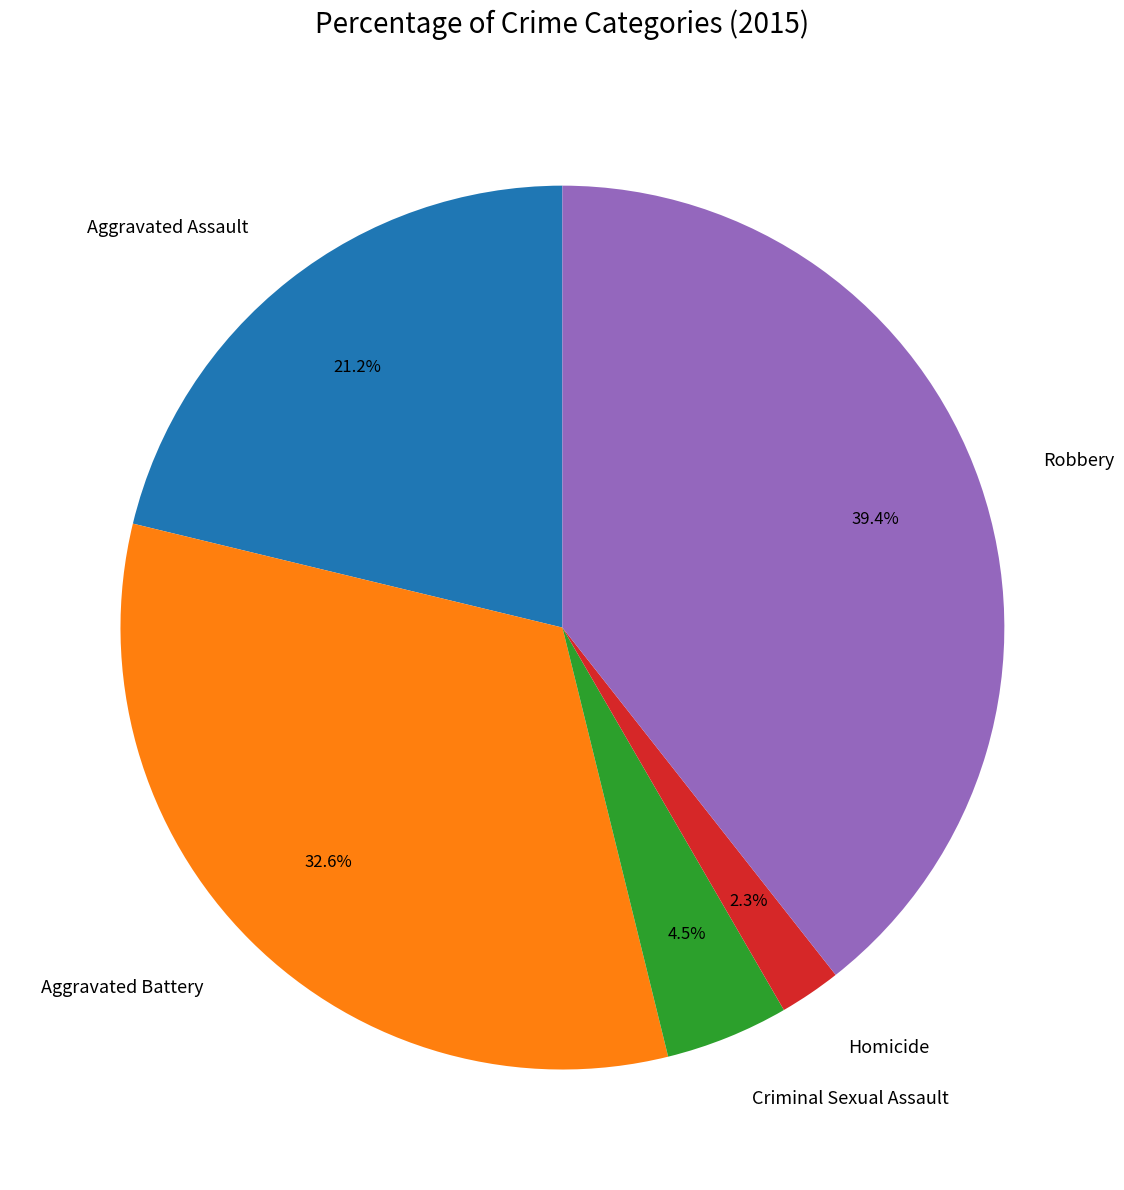

To the nearest percent, what is the combined percentage of Aggravated Battery and Aggravated Assault?

54%